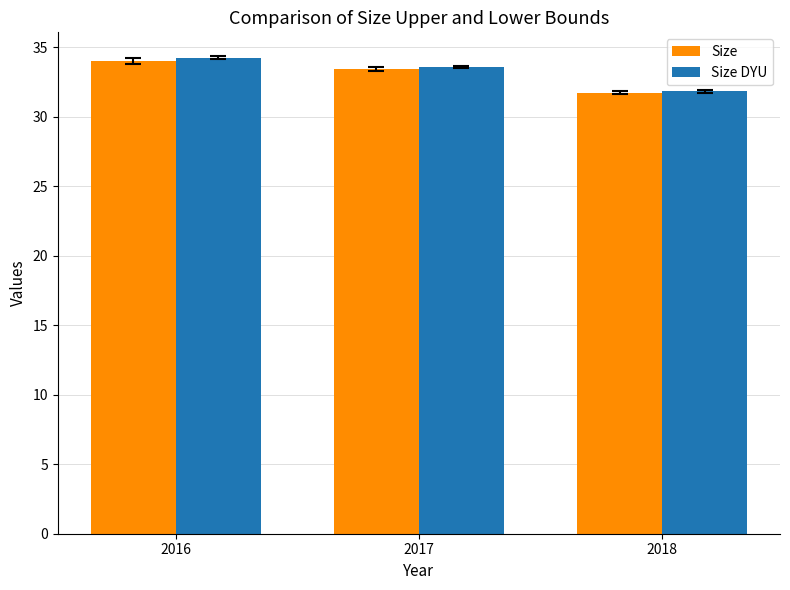

At which category is the sum across all series the highest?

2016